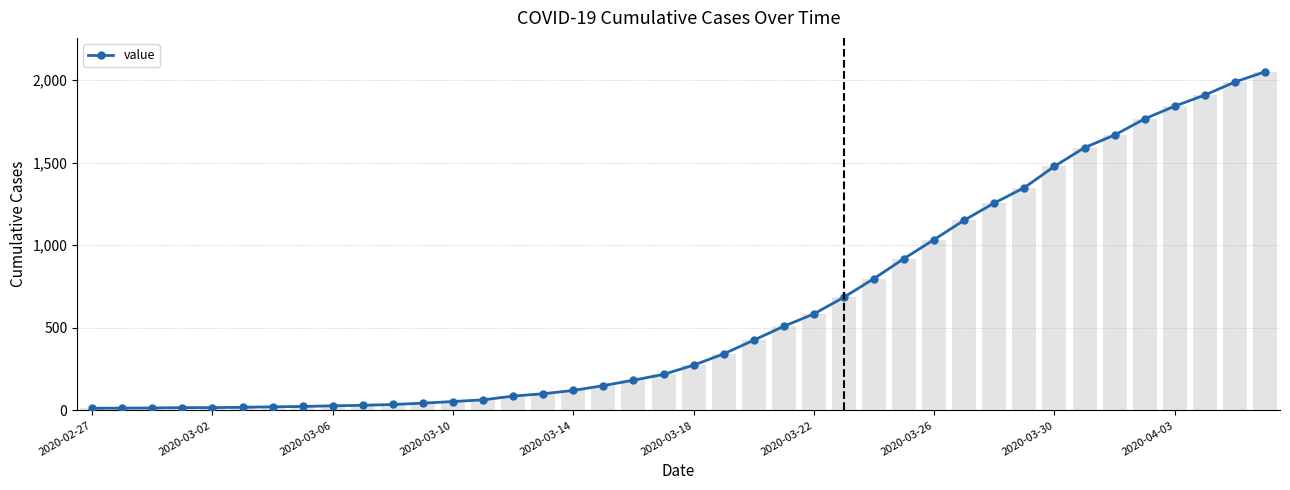

Approximately how many times larger is the value at 19 compared to 26?

0.3